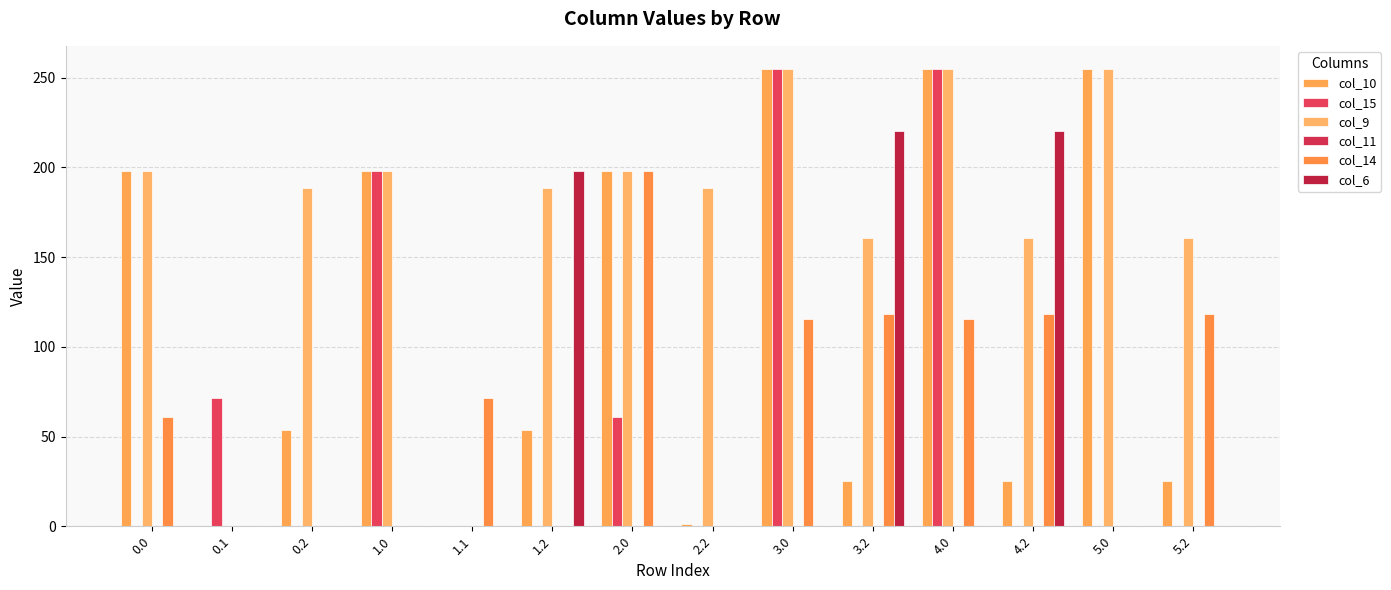

Does the chart contain stacked bars?

No